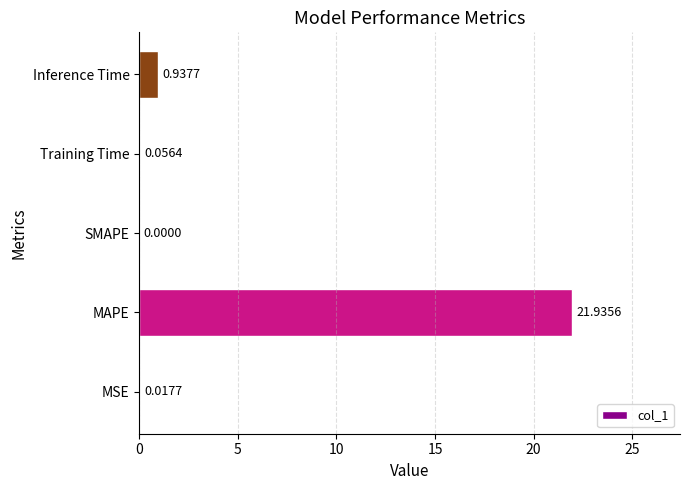

How many values are above zero?

4